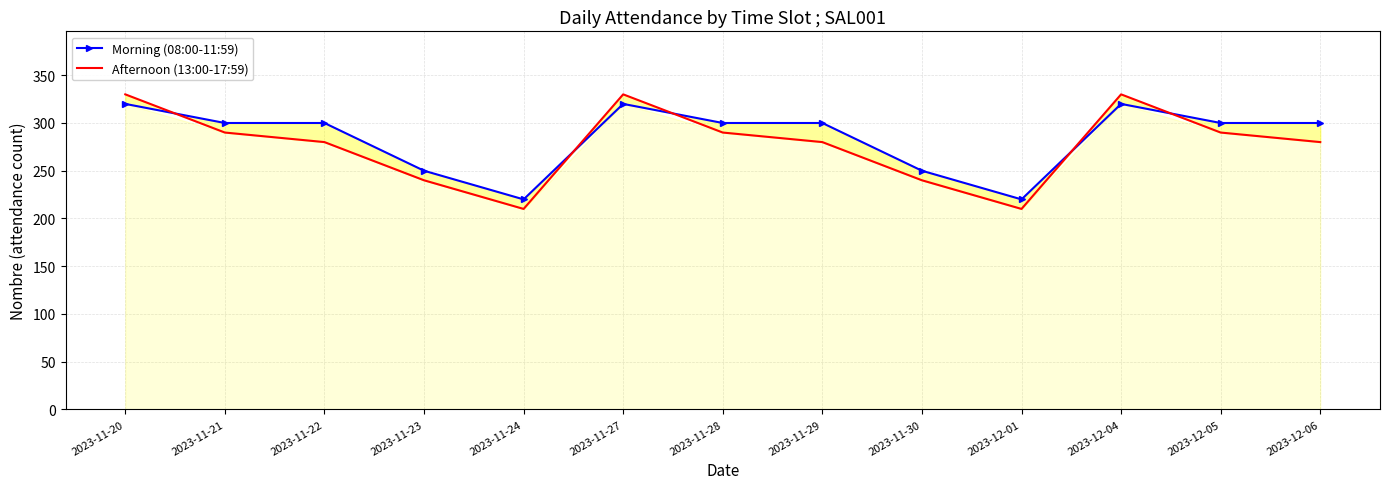

How many interior local peaks does the Morning (08:00-11:59) series have?

2